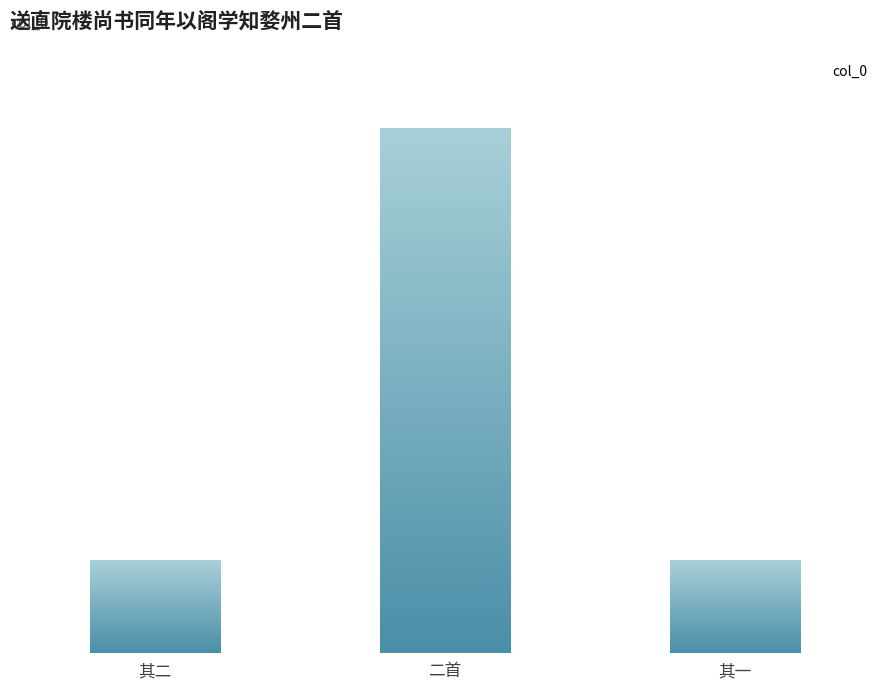

Count the number of values greater than 1089627.

1